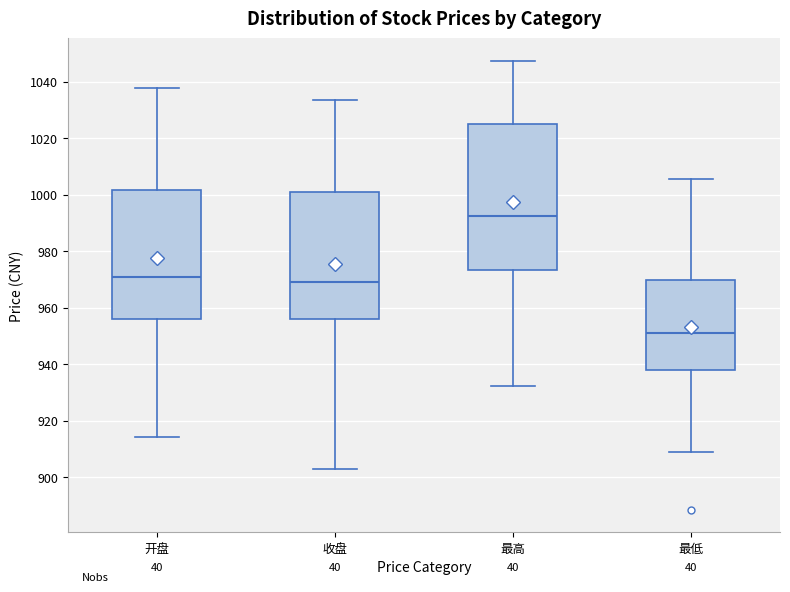

Reading left to right, read every box against the y-axis: the position of its median line, the range the box covers, and the ends of its whiskers. The values are not printed on the chart, so give them approximately, as read against the axis.

开盘: median 970, box 956 to 1002, whiskers 914 to 1038
收盘: median 970, box 956 to 1000, whiskers 902 to 1034
最高: median 992, box 974 to 1026, whiskers 932 to 1048
最低: median 952, box 938 to 970, whiskers 910 to 1006